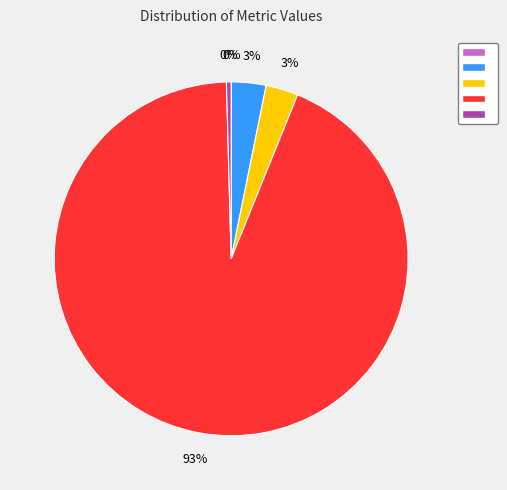

Does any single category account for the majority?

Yes